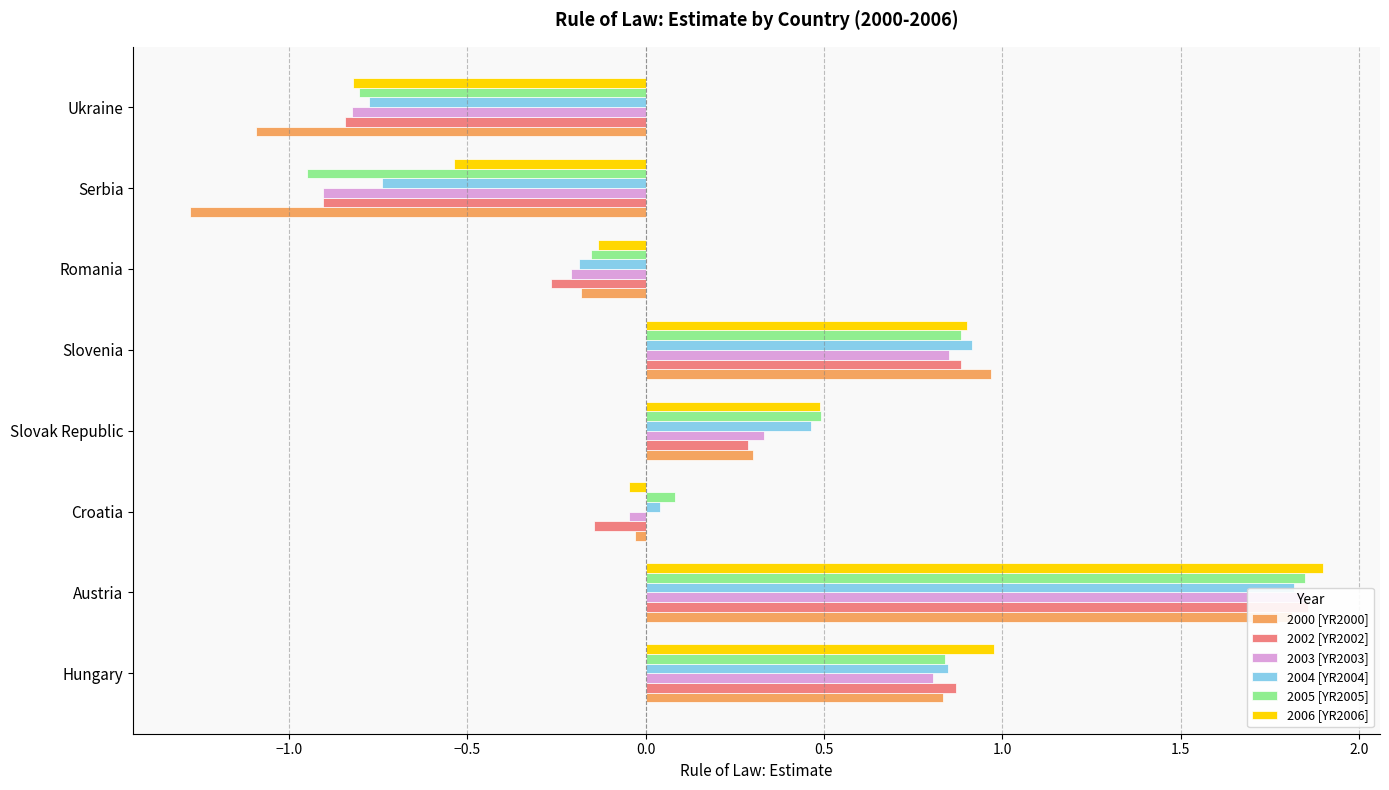

Between Serbia and Ukraine, which series saw the biggest shift?

2006 [YR2006]